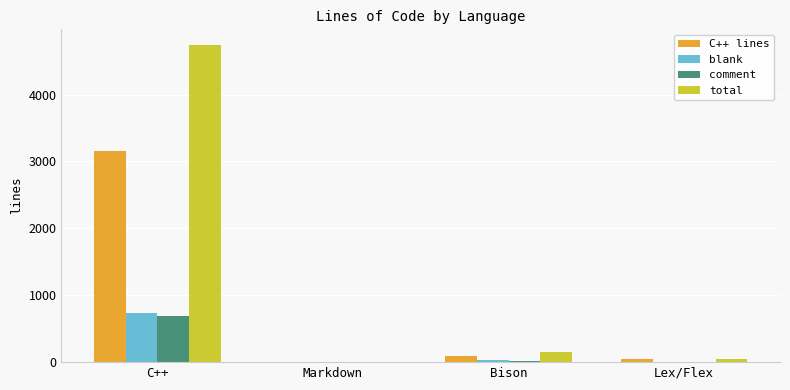

How many categories are shown in the chart?

4